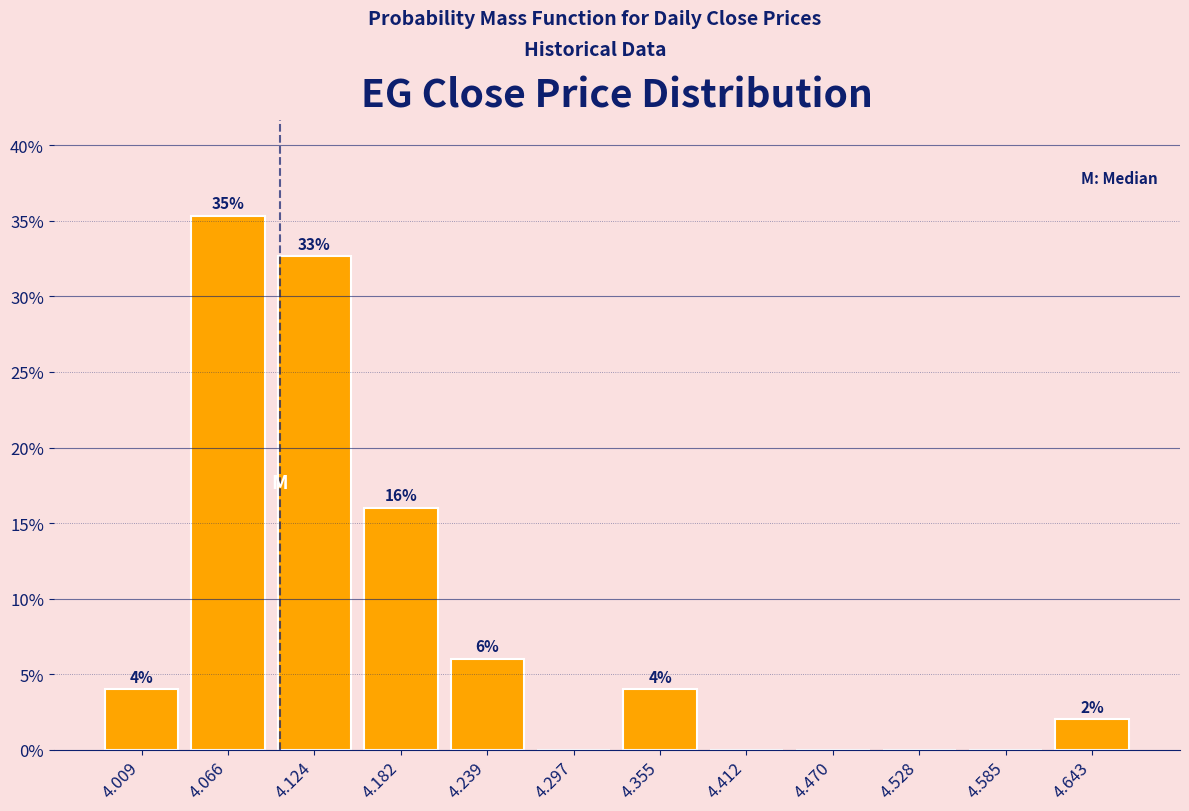

Over which range of the x-axis is the bar tallest?

4.04 to 4.10